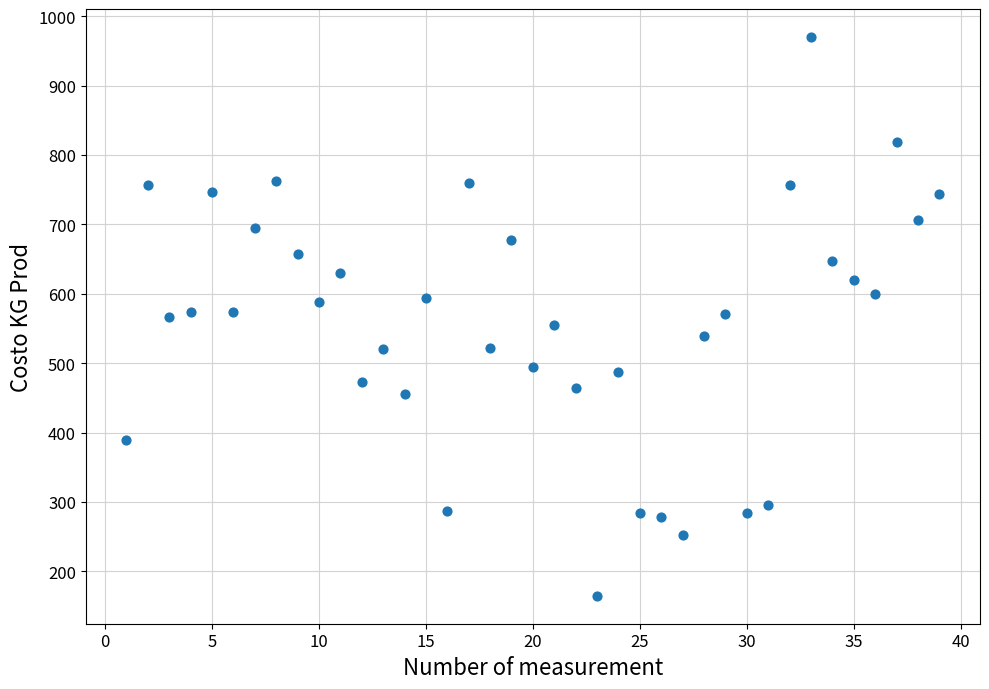

What is the range of Y values (max minus min)?

805.4